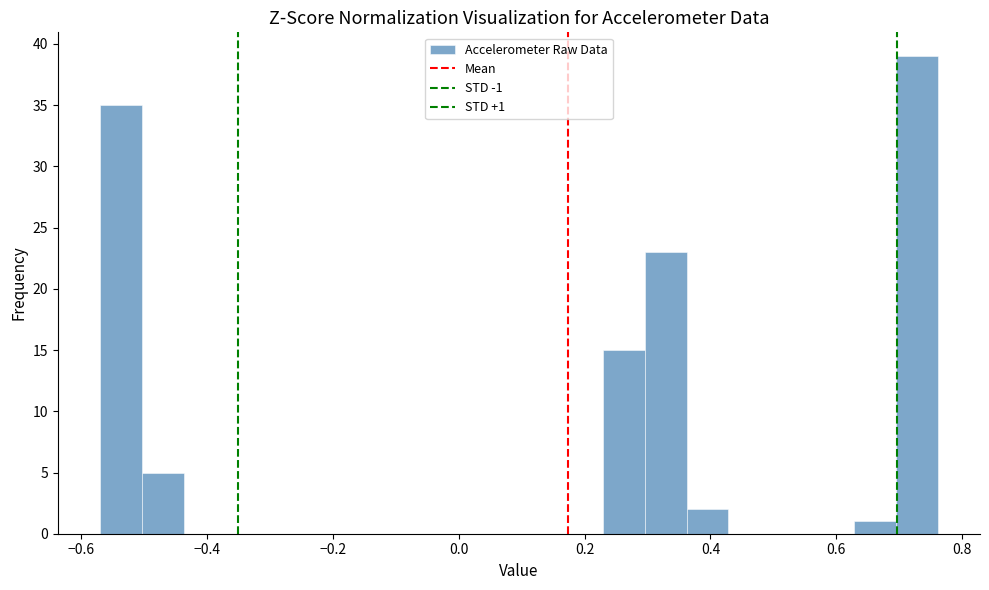

Read against the x-axis, roughly where is the centre of the tallest bar?

0.72